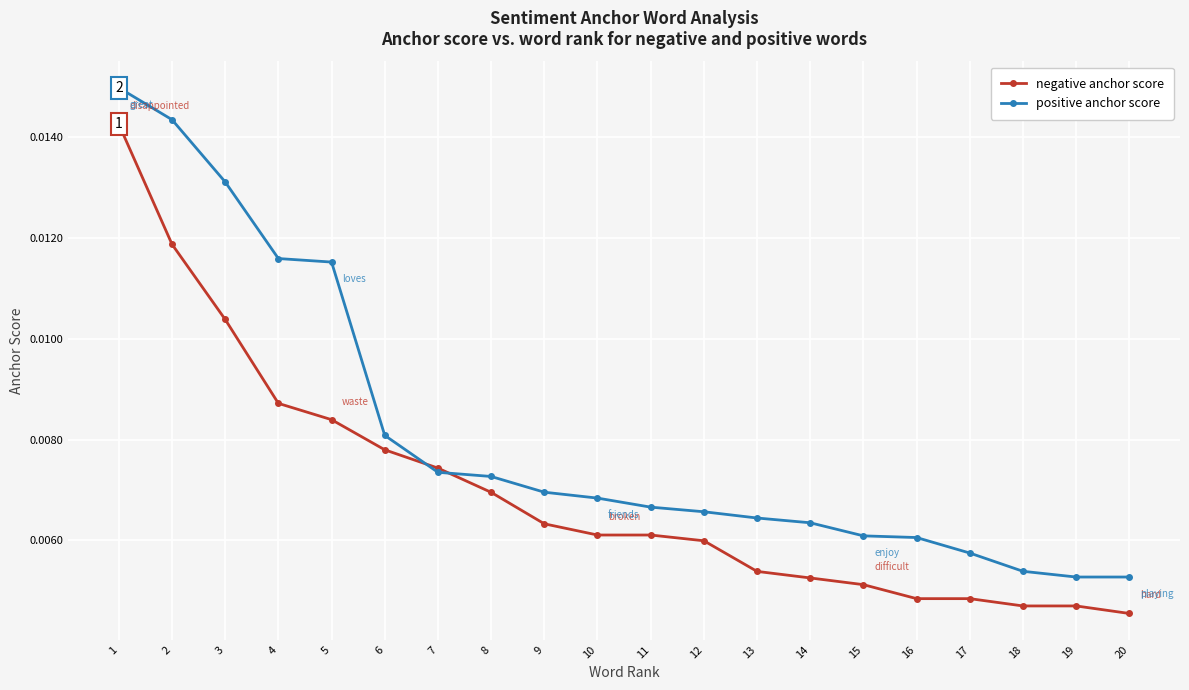

At which category is the sum across all series the highest?

1